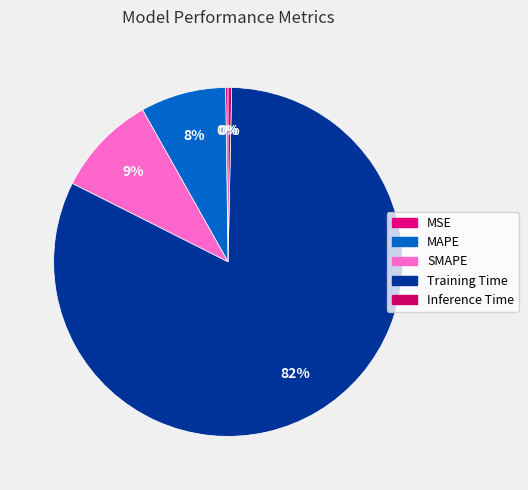

True or false: SMAPE accounts for 9% of the total.

True